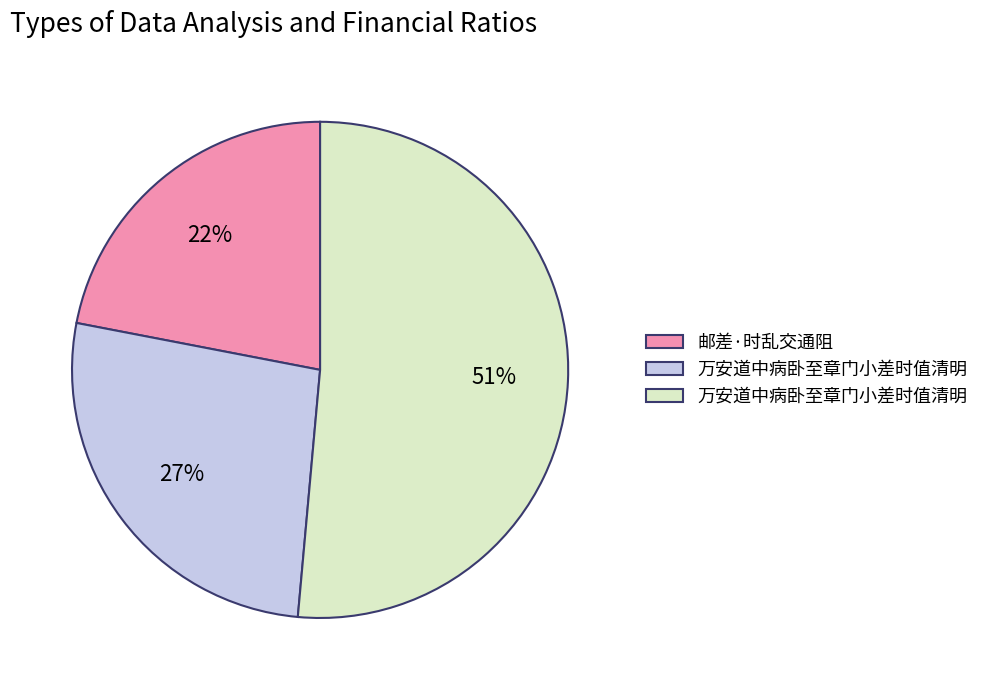

Does any single category account for the majority?

Yes